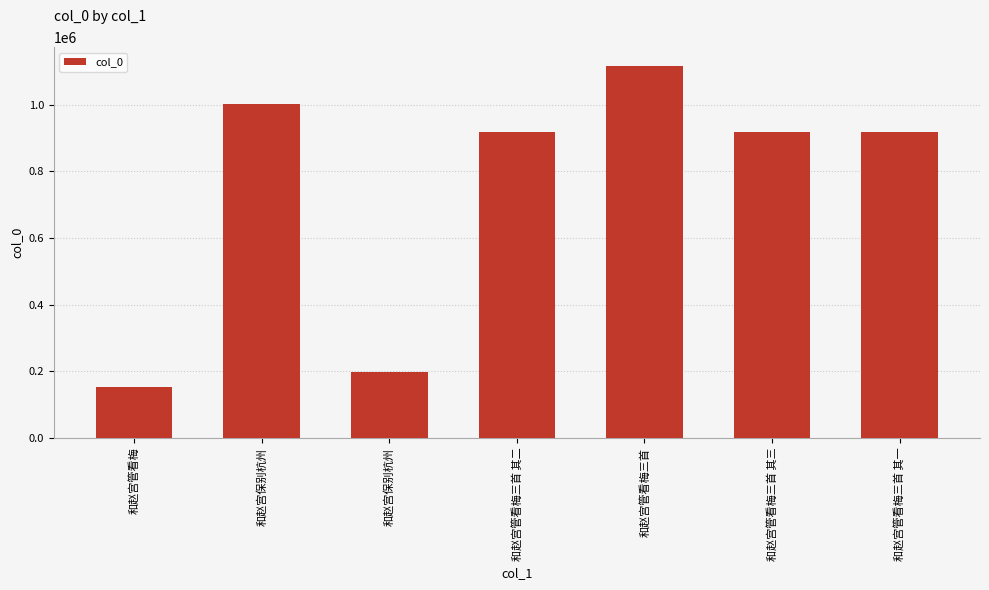

Reading left to right, what are all the values shown in this chart?

和赵宫管看梅=154259	和赵宫保别杭州=1002454	和赵宫保别杭州=199126	和赵宫管看梅三首 其二=919307	和赵宫管看梅三首=1116438	和赵宫管看梅三首 其三=919306	和赵宫管看梅三首 其一=919308